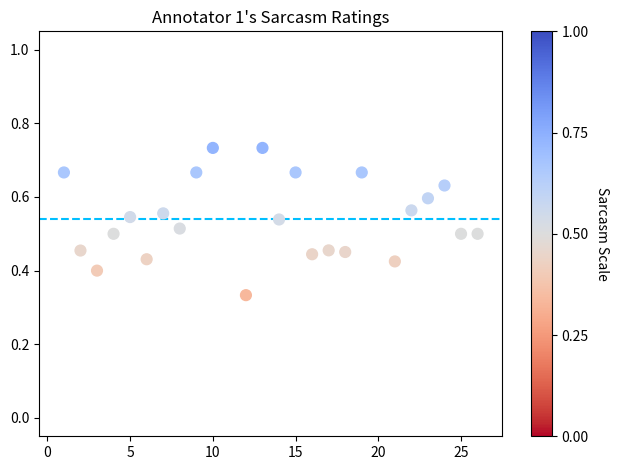

What is the range of X values (max minus min)?

25.0